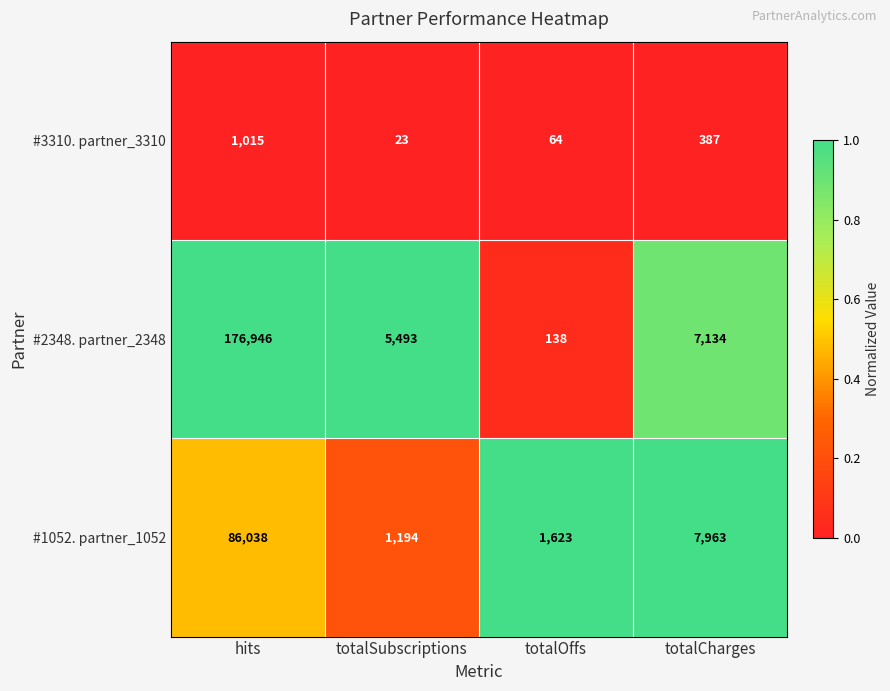

Which label corresponds to the largest value in the chart?

hits